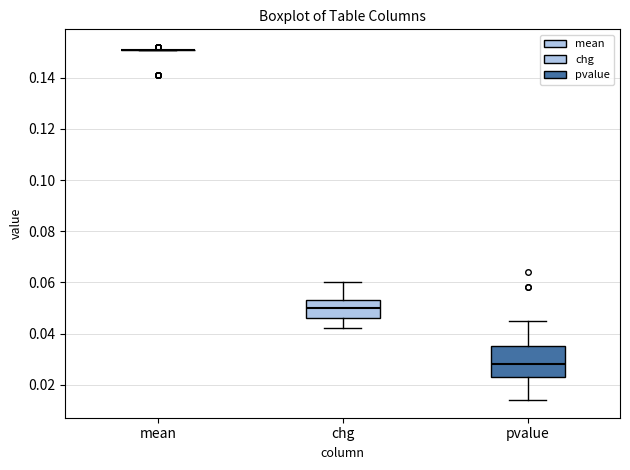

Which box is the tallest, from its lower edge to its upper edge?

pvalue